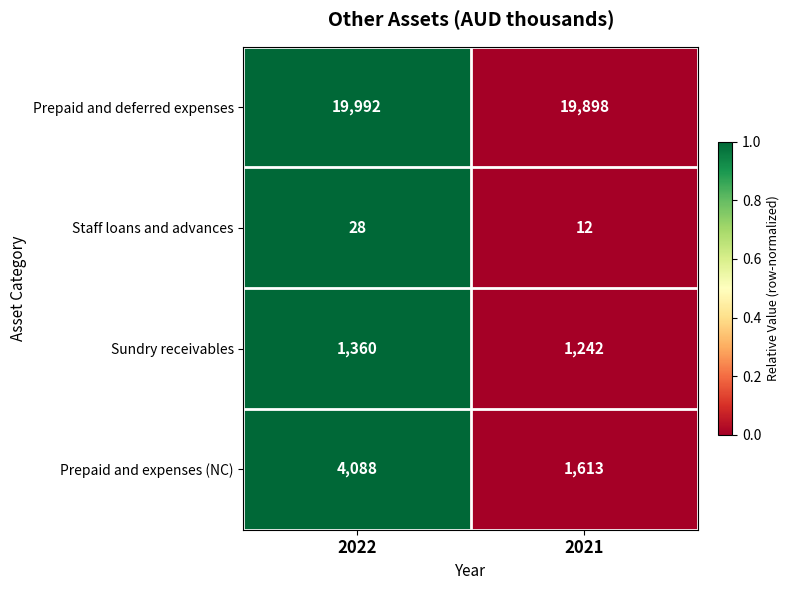

What is the total value across all series at 2022?

25468